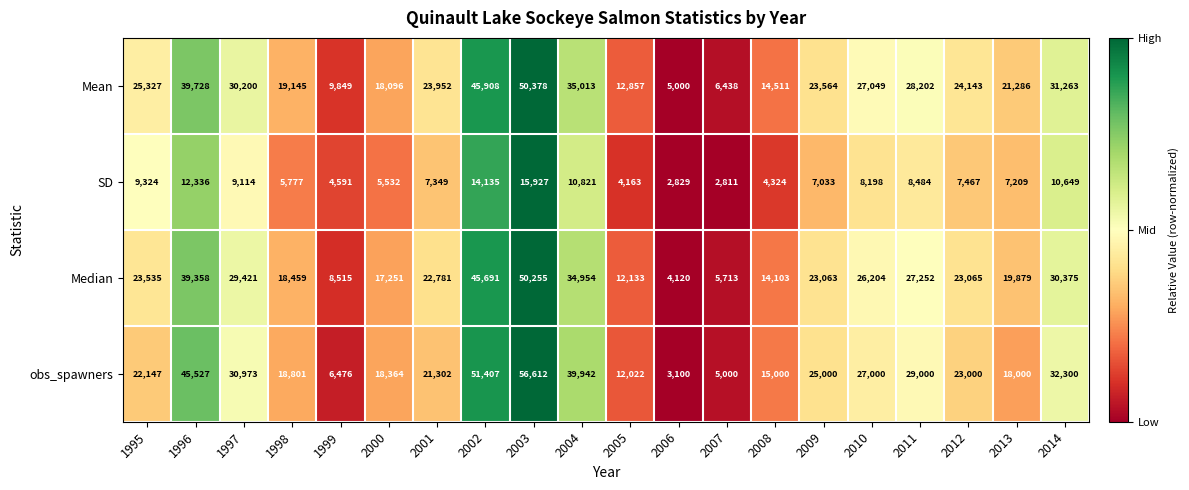

Rank the series by their maximum value, from lowest to highest.

SD, Median, Mean, obs_spawners